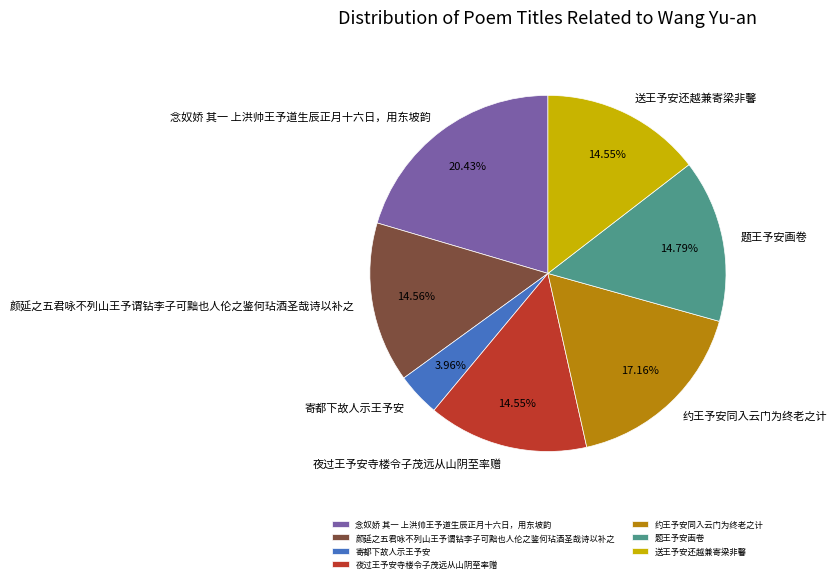

To the nearest percent, what percentage of the pie is 念奴娇 其一 上洪帅王予道生辰正月十六日，用东坡韵?

20%